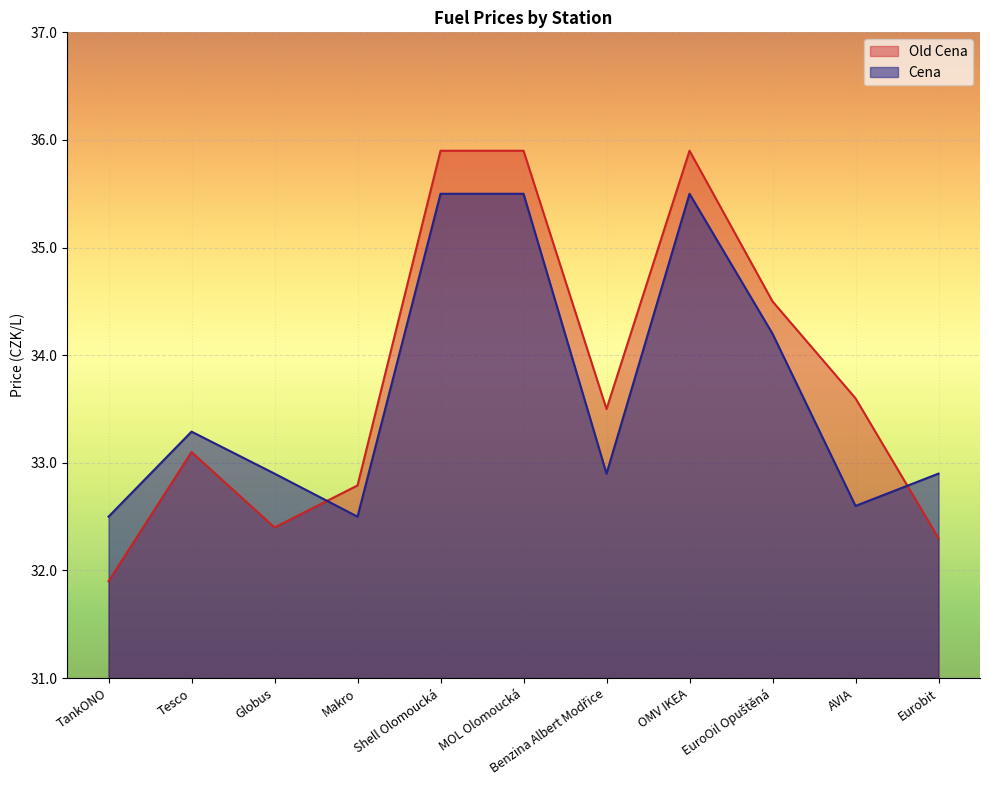

Reading left to right, transcribe all the data shown in this chart.

Old Cena: 31.9	33.1	32.4	32.8	35.9	35.9	33.5	35.9	34.5	33.6	32.3
Cena: 32.5	33.3	32.9	32.5	35.5	35.5	32.9	35.5	34.2	32.6	32.9